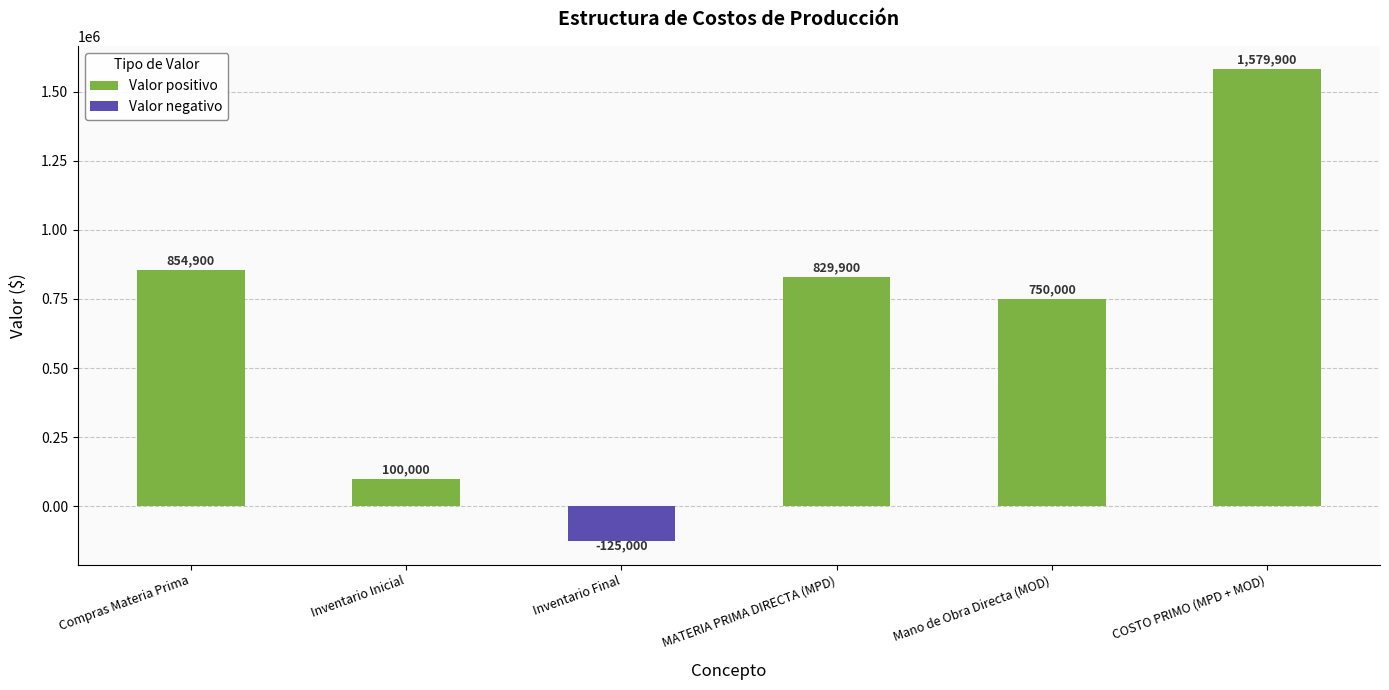

The value at Inventario Inicial is 169457. True or false?

False